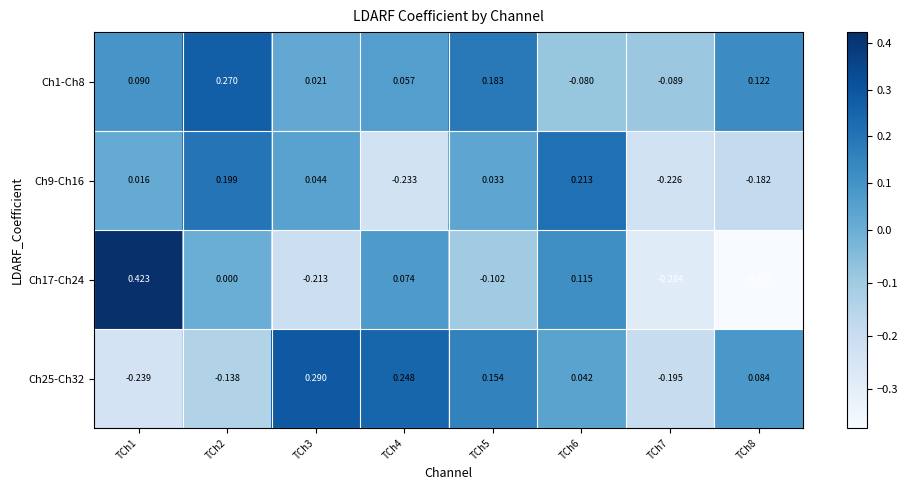

Is the value of Ch17-Ch24 at TCh8 greater than the value of Ch25-Ch32 at TCh1?

No